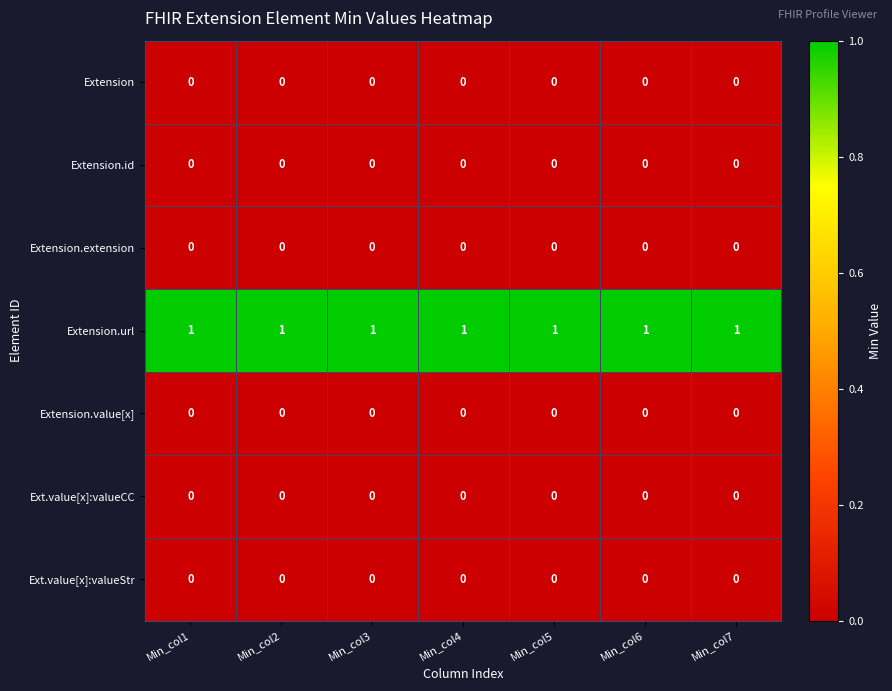

Which series has the largest total across all categories?

Extension.url